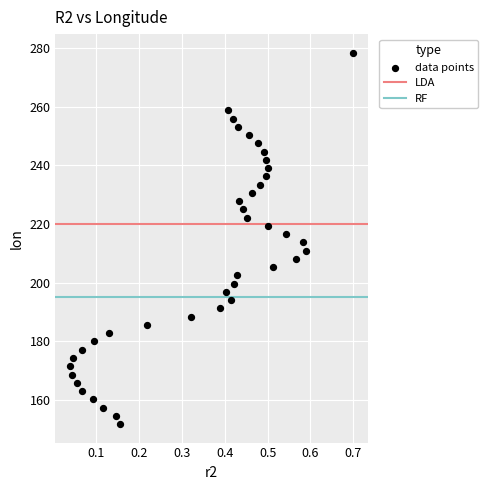

What is the range of Y values (max minus min)?

126.6